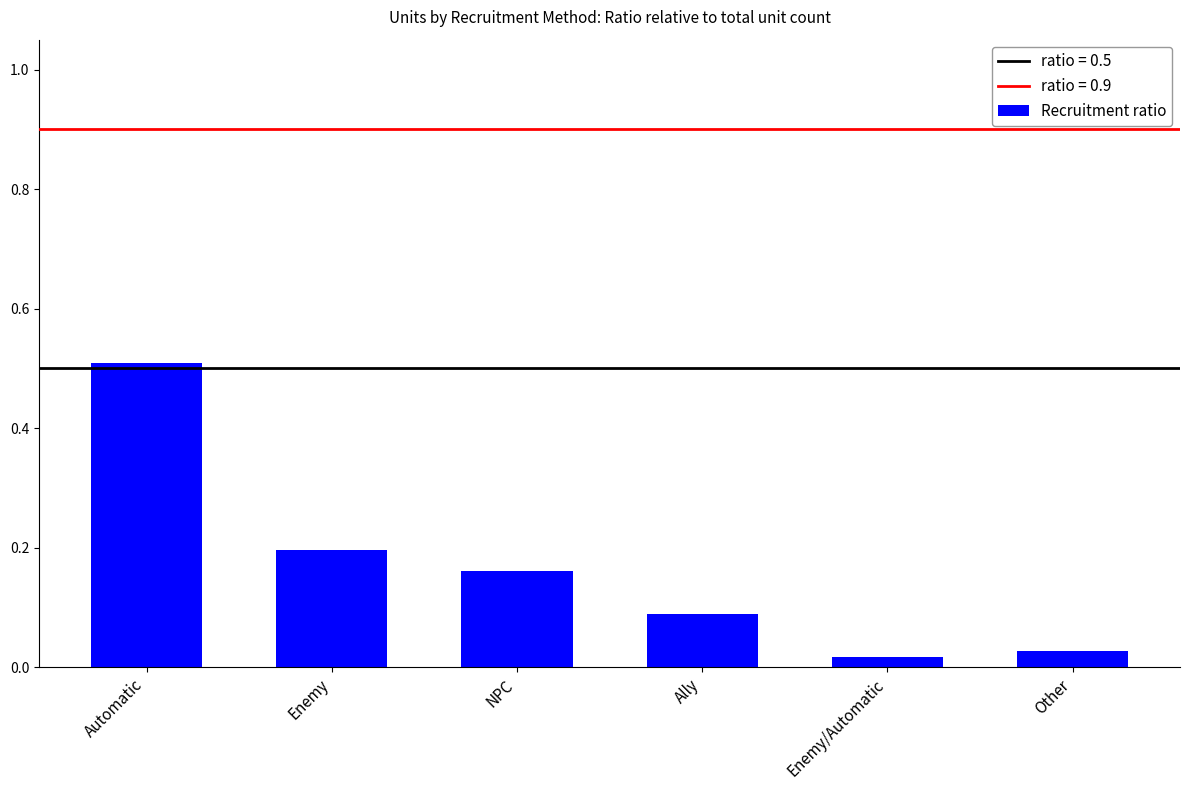

Rank the categories by value from highest to lowest.

Automatic, Enemy, NPC, Ally, Other, Enemy/Automatic